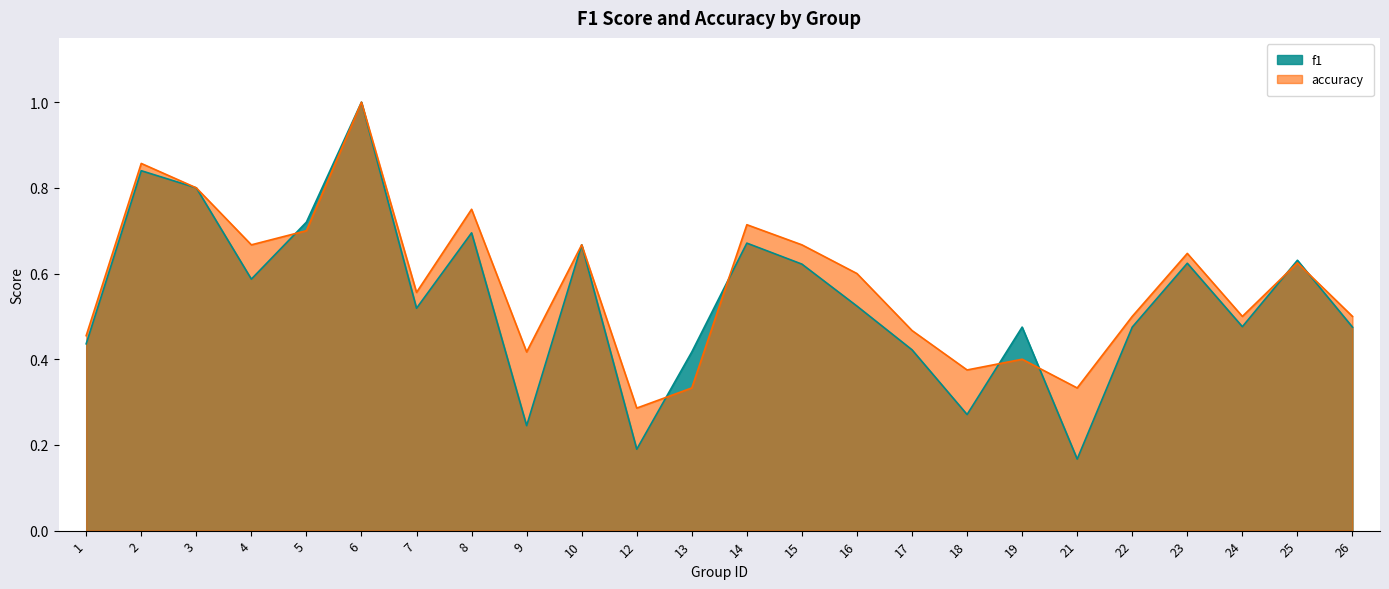

What is the sum of the accuracy values at 4 and 8?

1.4